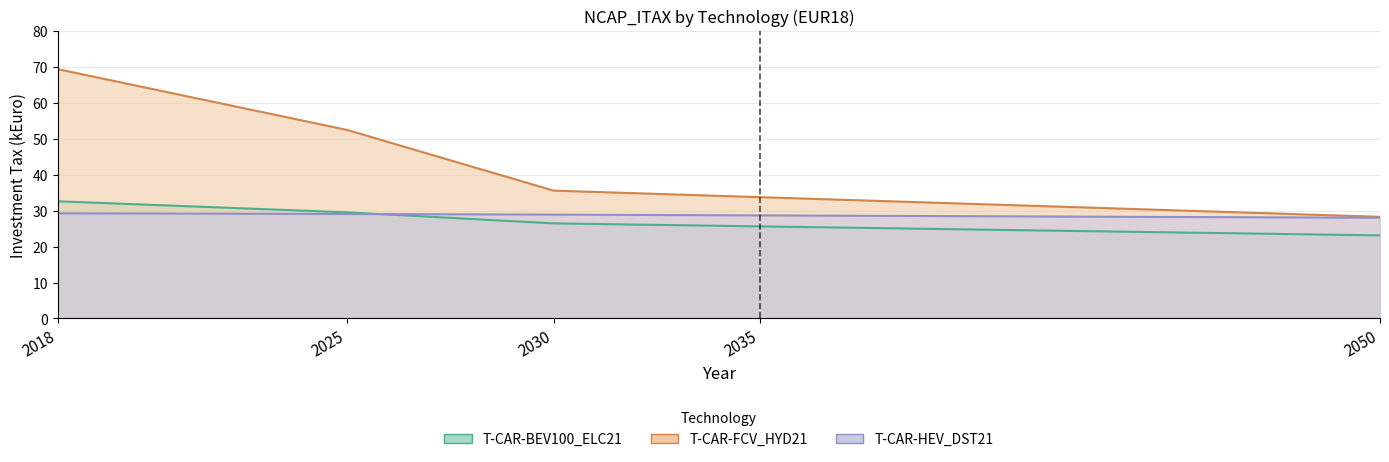

At 2030, list the series in order from smallest to largest.

T-CAR-BEV100_ELC21, T-CAR-HEV_DST21, T-CAR-FCV_HYD21